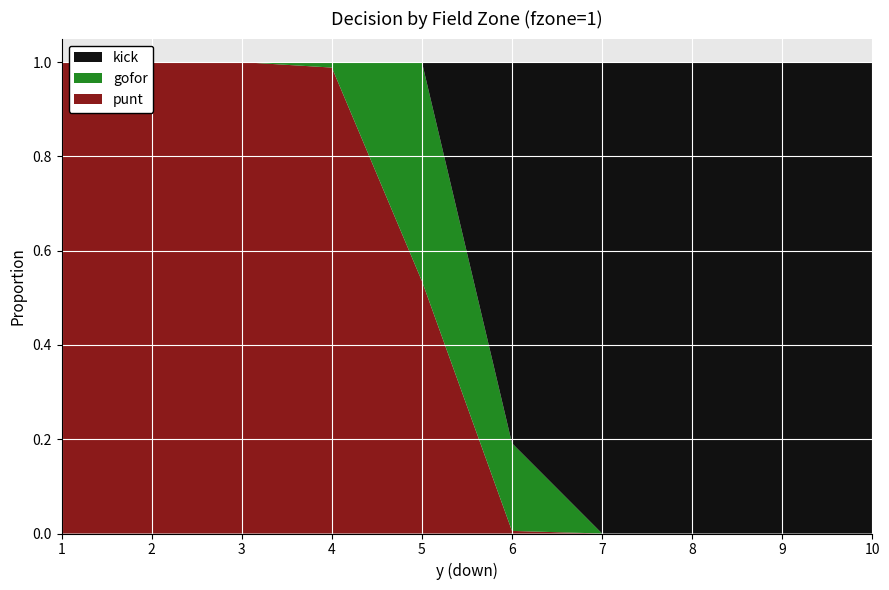

Reading left to right, list all the values displayed in this chart.

punt: 1=1.0	2=1.0	3=1.0	4=1.0	5=0.5	6=0.0	7=0.0	8=0.0	9=0.0	10=0.0
gofor: 1=0.0	2=0.0	3=0.0	4=0.0	5=0.5	6=0.2	7=0.0	8=0.0	9=0.0	10=0.0
kick: 1=0.0	2=0.0	3=0.0	4=0.0	5=0.0	6=0.8	7=1.0	8=1.0	9=1.0	10=1.0